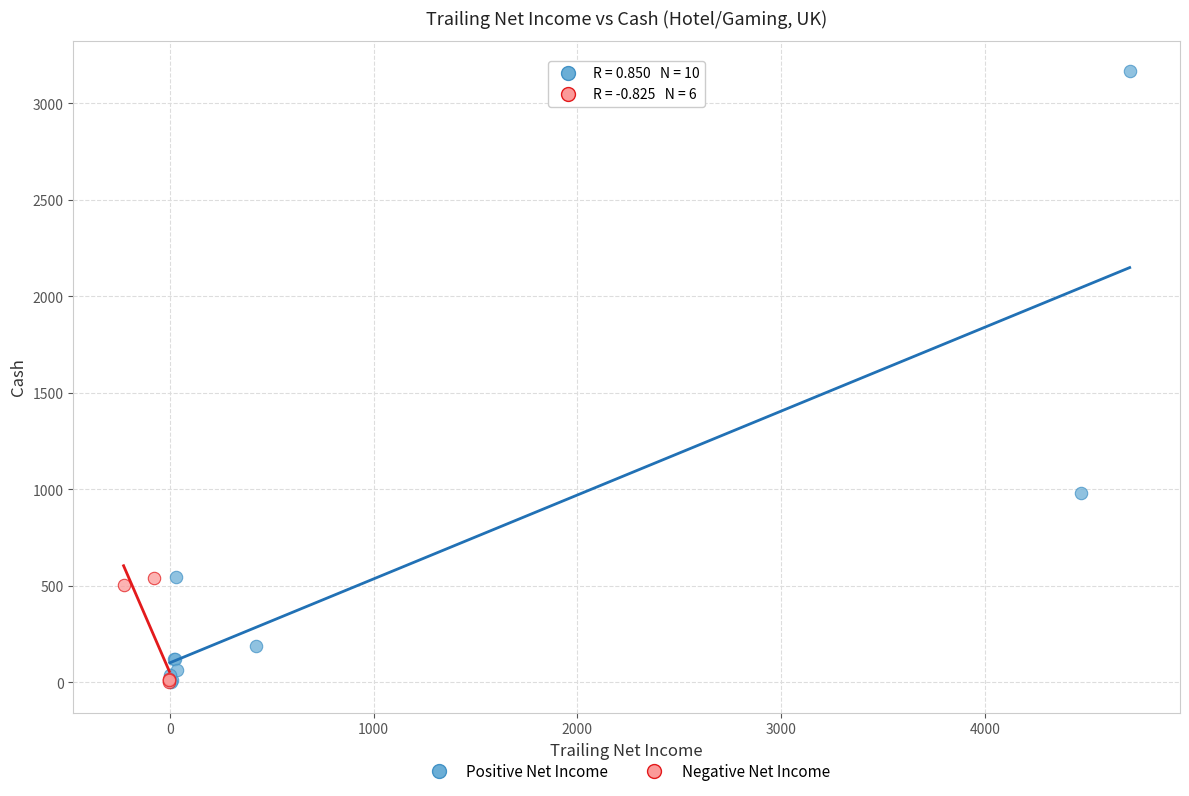

What are all the series names shown in the legend?

Positive Net Income, Negative Net Income